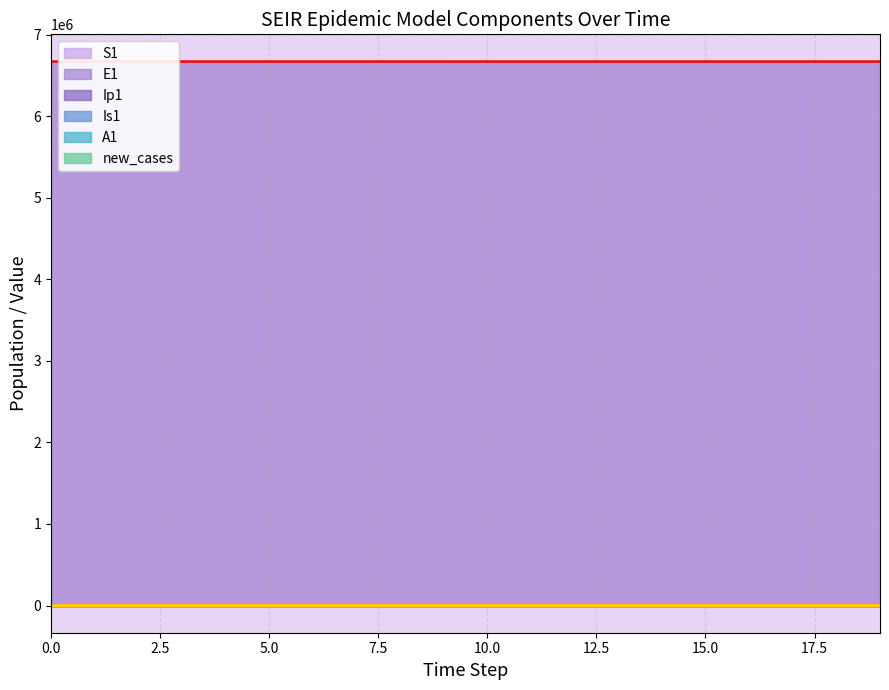

What are all the series names shown in the legend?

S1, E1, Ip1, Is1, A1, new_cases